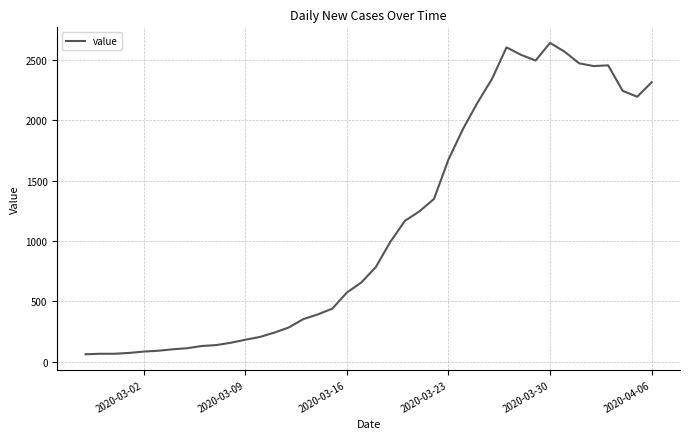

What is the greatest value displayed?

2640